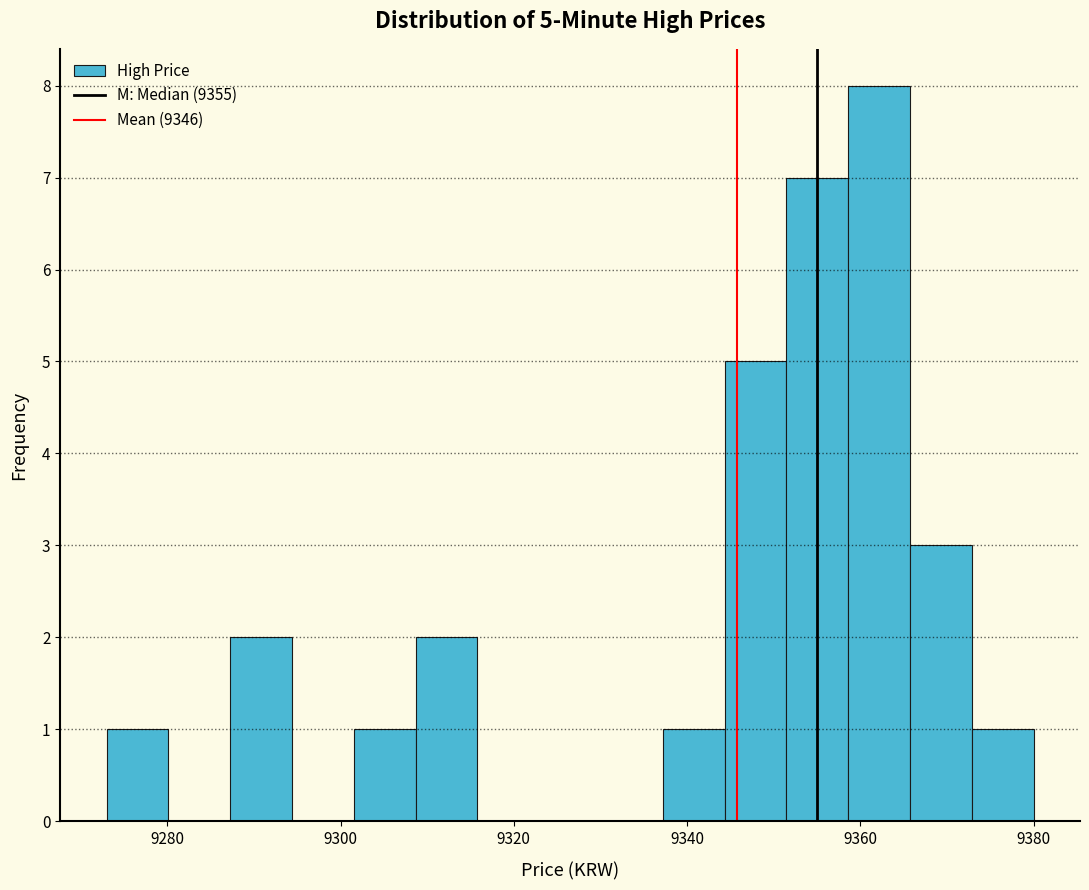

Read against the x-axis, roughly where is the centre of the tallest bar?

9362